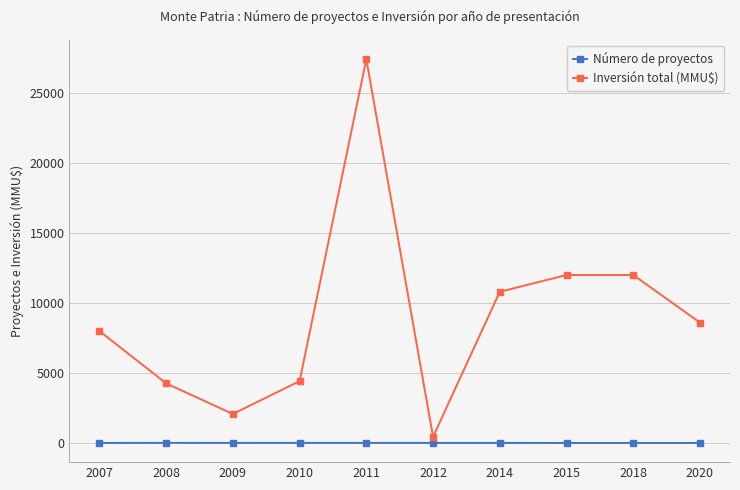

Is it true that Número de proyectos equals 5 at 2012?

True